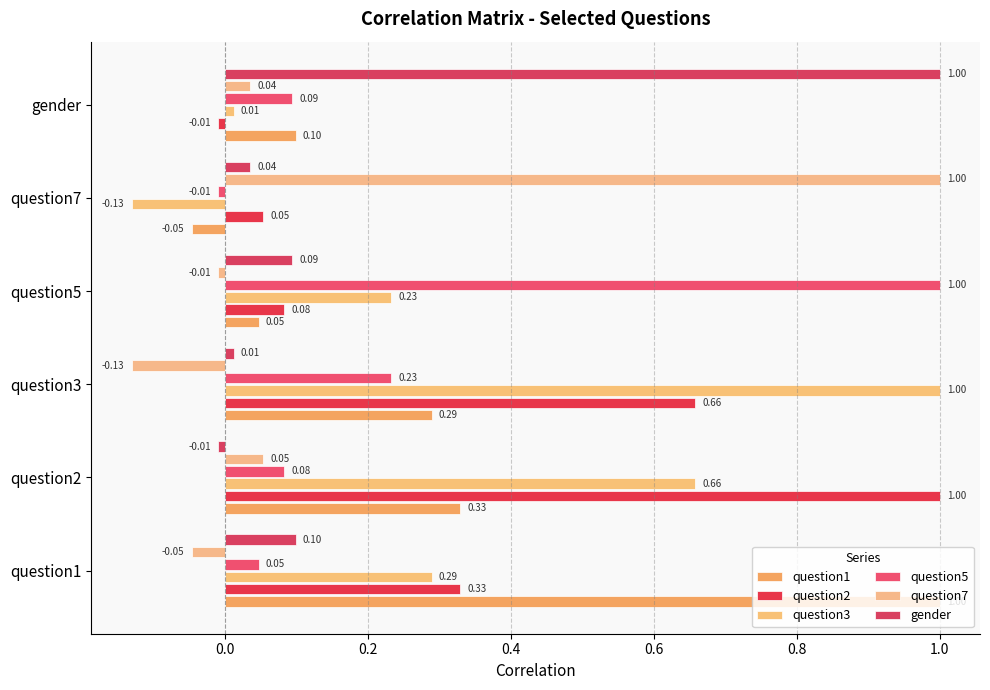

Which series has the largest total across all categories?

question2